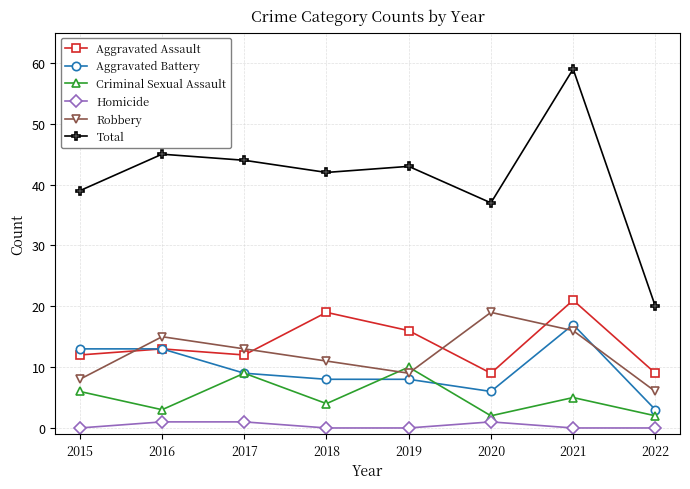

At which category is the sum across all series the highest?

2021